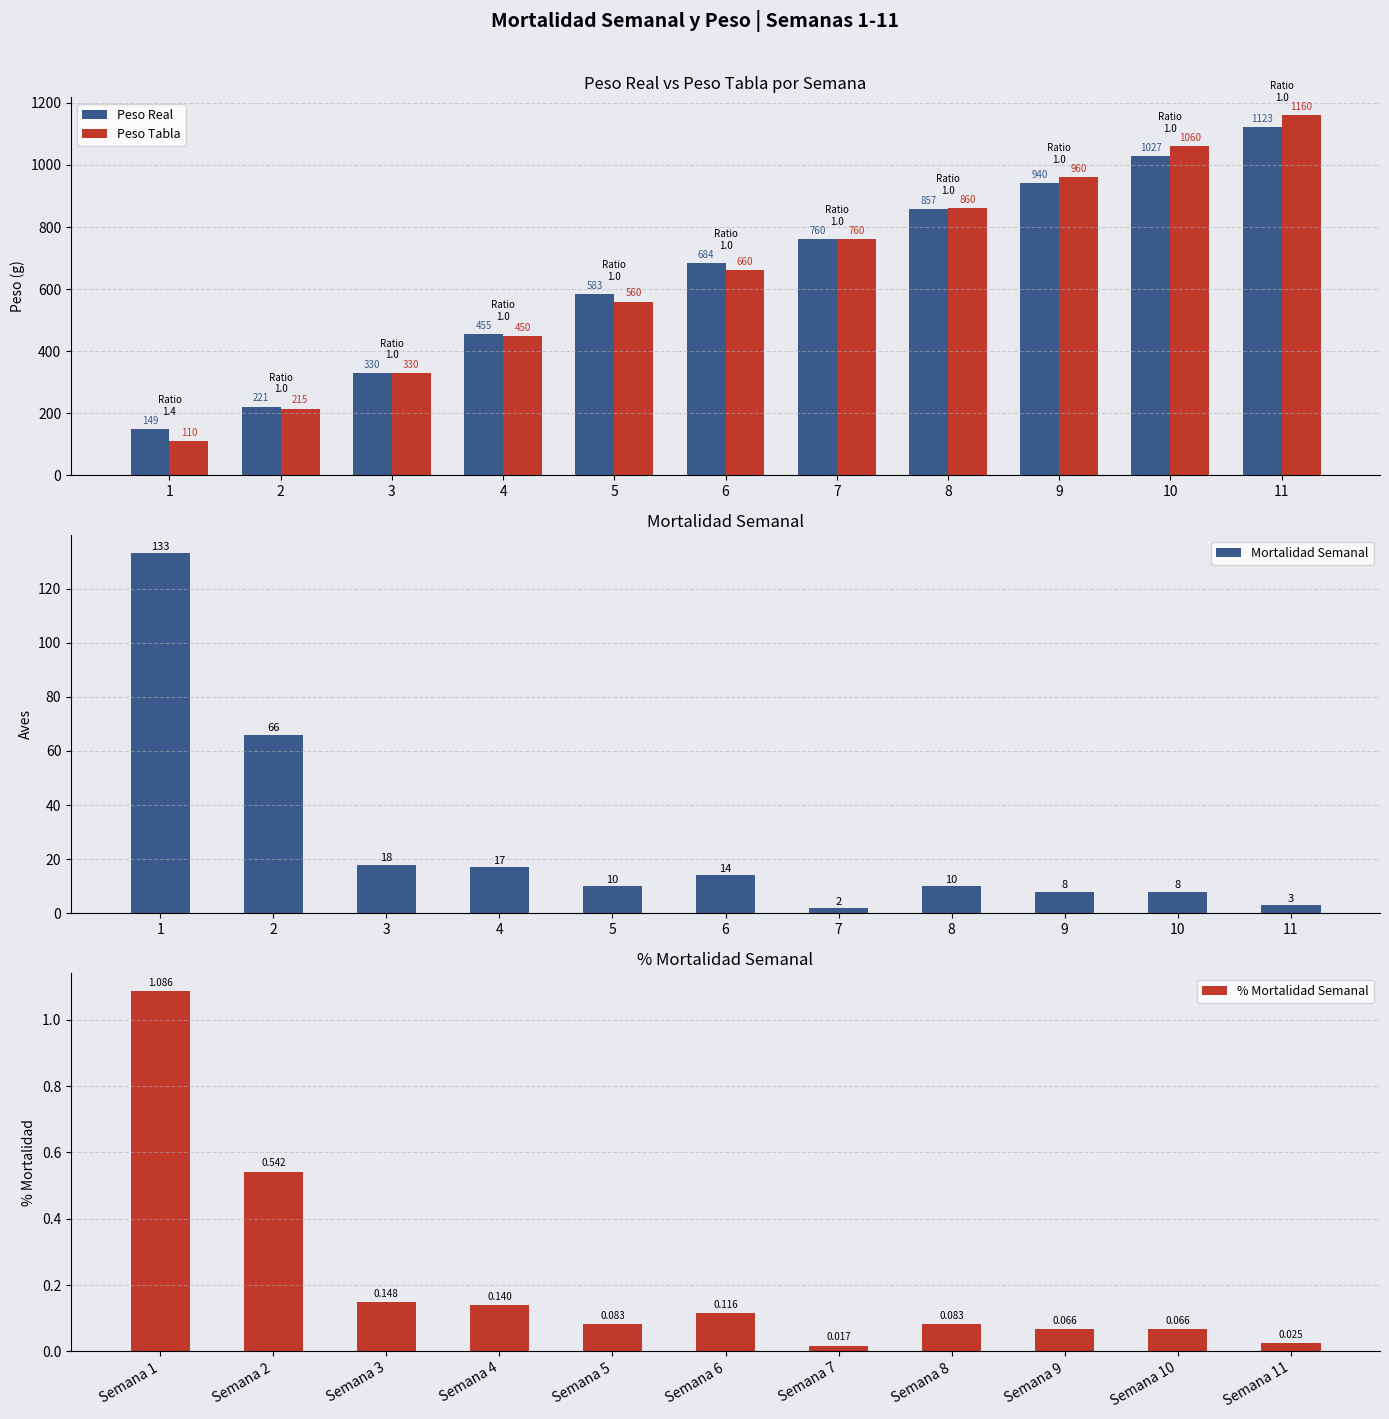

How many data points in Mortalidad Semanal are less than 10?

4